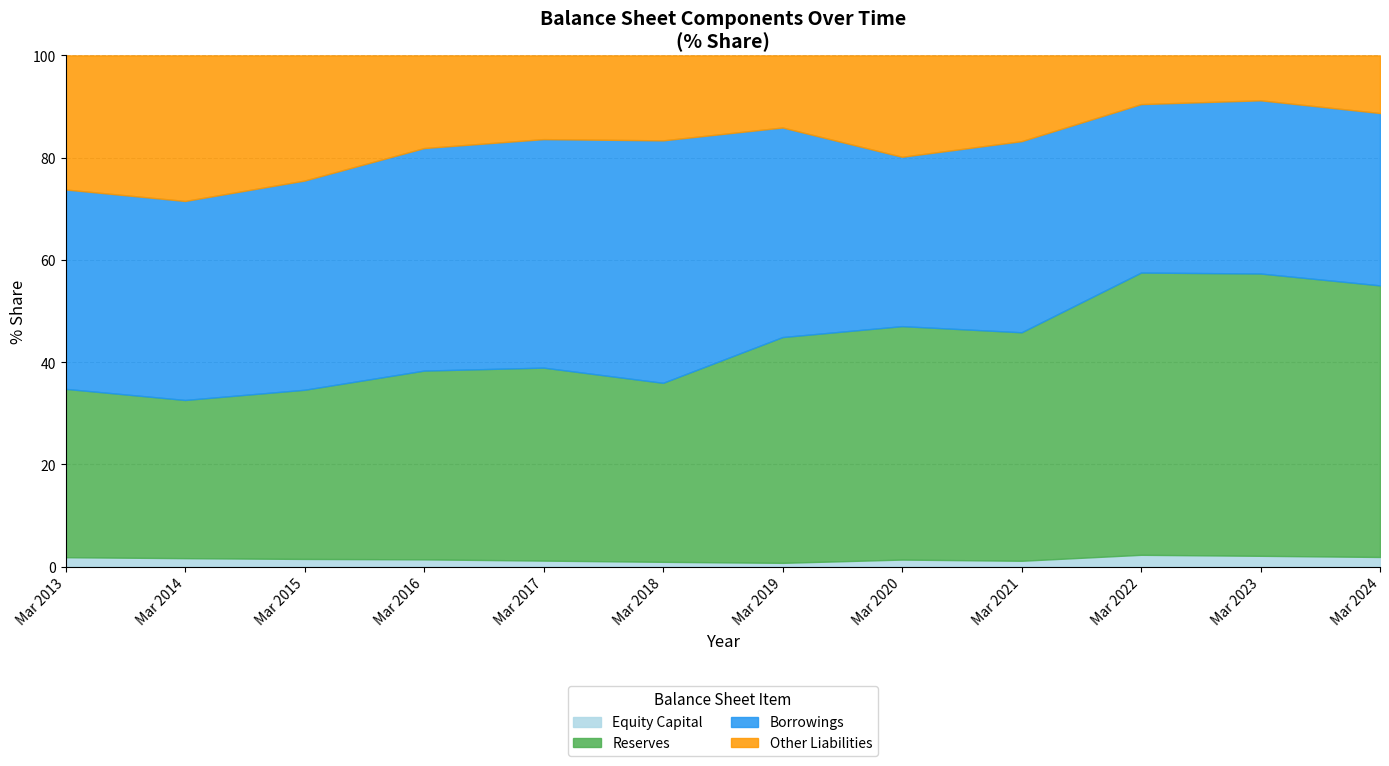

Reading left to right, extract all data points from this chart.

Equity Capital: Mar 2013=40	Mar 2014=44	Mar 2015=44	Mar 2016=42	Mar 2017=41	Mar 2018=41	Mar 2019=43	Mar 2020=87	Mar 2021=87	Mar 2022=181	Mar 2023=181	Mar 2024=181
Reserves: Mar 2013=717	Mar 2014=826	Mar 2015=972	Mar 2016=1096	Mar 2017=1321	Mar 2018=1538	Mar 2019=2587	Mar 2020=2892	Mar 2021=3416	Mar 2022=4335	Mar 2023=4739	Mar 2024=5109
Borrowings: Mar 2013=849	Mar 2014=1039	Mar 2015=1202	Mar 2016=1292	Mar 2017=1564	Mar 2018=2083	Mar 2019=2401	Mar 2020=2098	Mar 2021=2857	Mar 2022=2587	Mar 2023=2907	Mar 2024=3242
Other Liabilities: Mar 2013=571	Mar 2014=760	Mar 2015=719	Mar 2016=538	Mar 2017=573	Mar 2018=730	Mar 2019=826	Mar 2020=1256	Mar 2021=1282	Mar 2022=748	Mar 2023=754	Mar 2024=1084